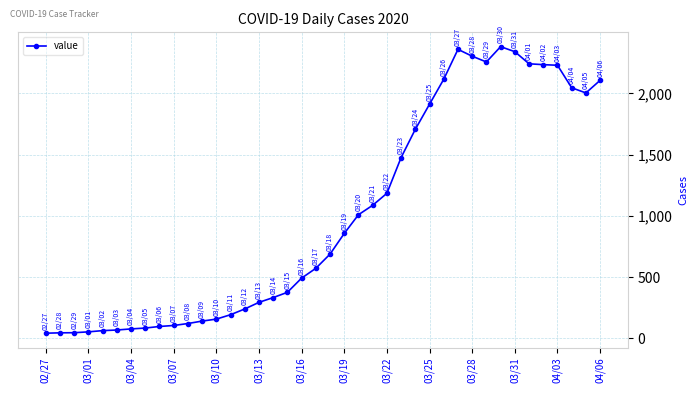

Count the number of categories in the chart.

40